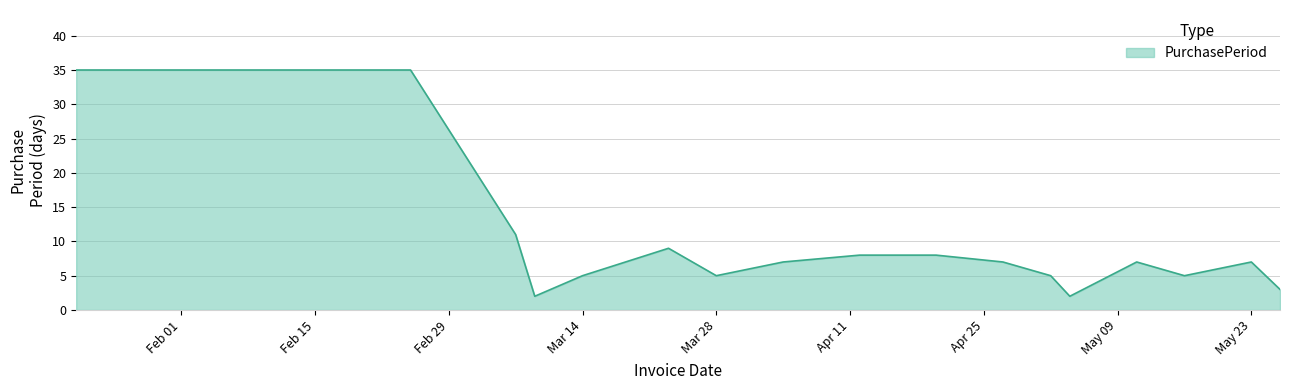

What is the difference between the maximum and minimum values?

33